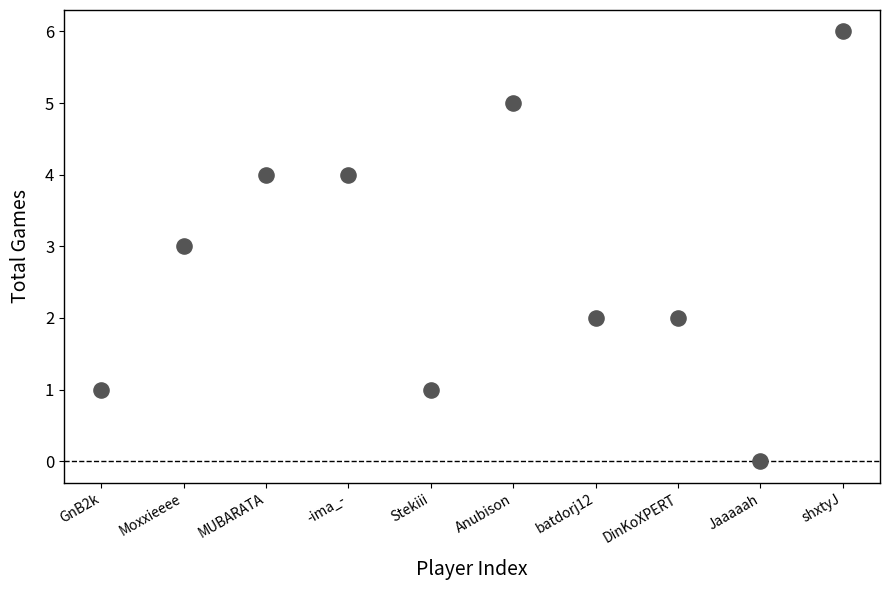

What is the average Y value?

3